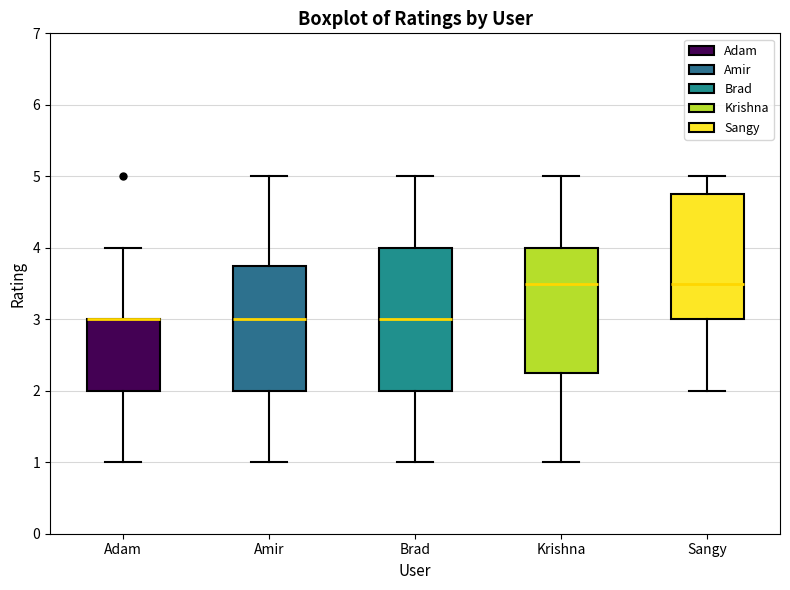

Reading left to right, transcribe this box plot: for each box, give where its median line is, the range the box spans, and where its two whiskers end, as read against the y-axis. The values are not printed on the chart, so give them approximately, as read against the axis.

Adam: median 3.0 (drawn on the box's upper edge), box 2.0 to 3.0, whiskers 1.0 to 4.0
Amir: median 3.0, box 2.0 to 3.8, whiskers 1.0 to 5.0
Brad: median 3.0, box 2.0 to 4.0, whiskers 1.0 to 5.0
Krishna: median 3.5, box 2.3 to 4.0, whiskers 1.0 to 5.0
Sangy: median 3.5, box 3.0 to 4.8, whiskers 2.0 to 5.0